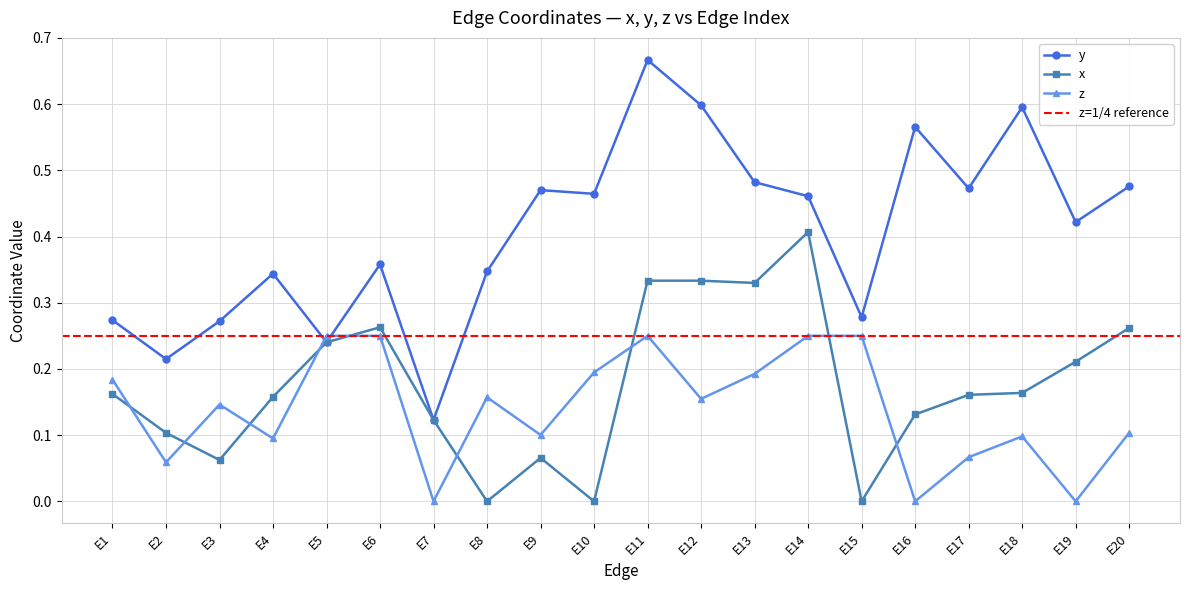

True or false: y and x intersect in this chart.

False